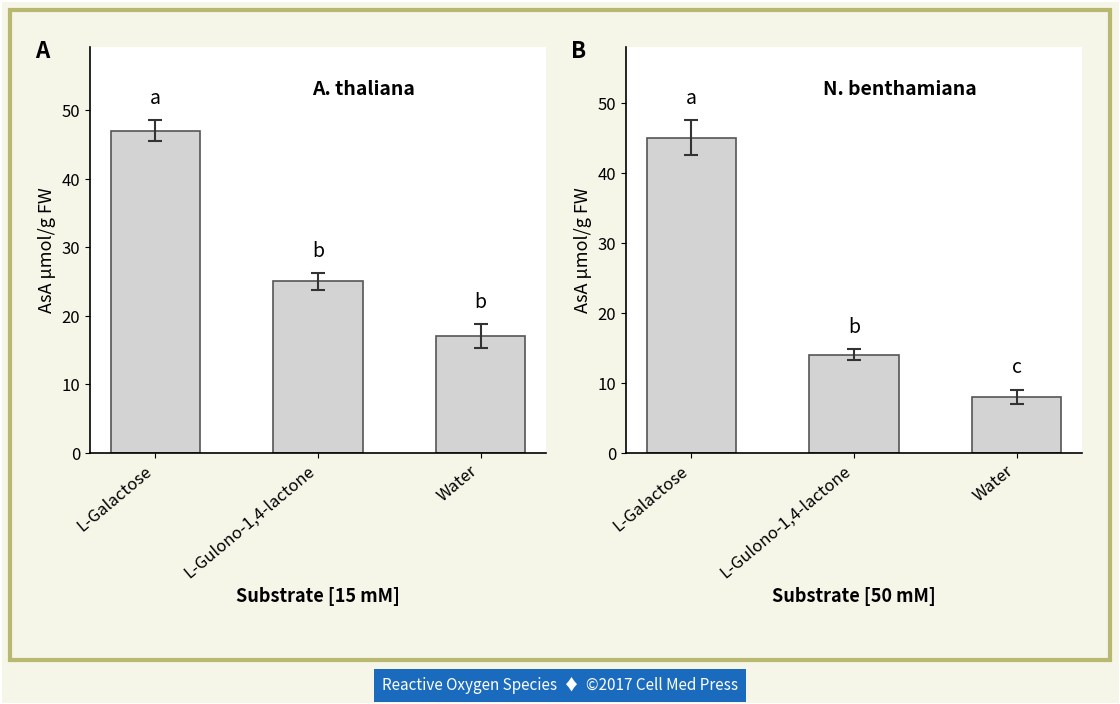

What is the average value of the panel_B series?

22